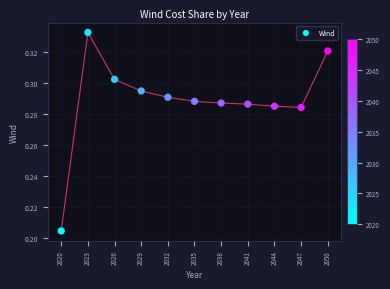

What is the range of X values (max minus min)?

30.0